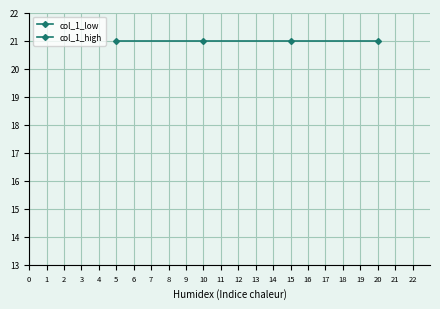

Reading left to right, transcribe all the data shown in this chart.

col_1_low: 0	0	0	0
col_1_high: 21	21	21	21